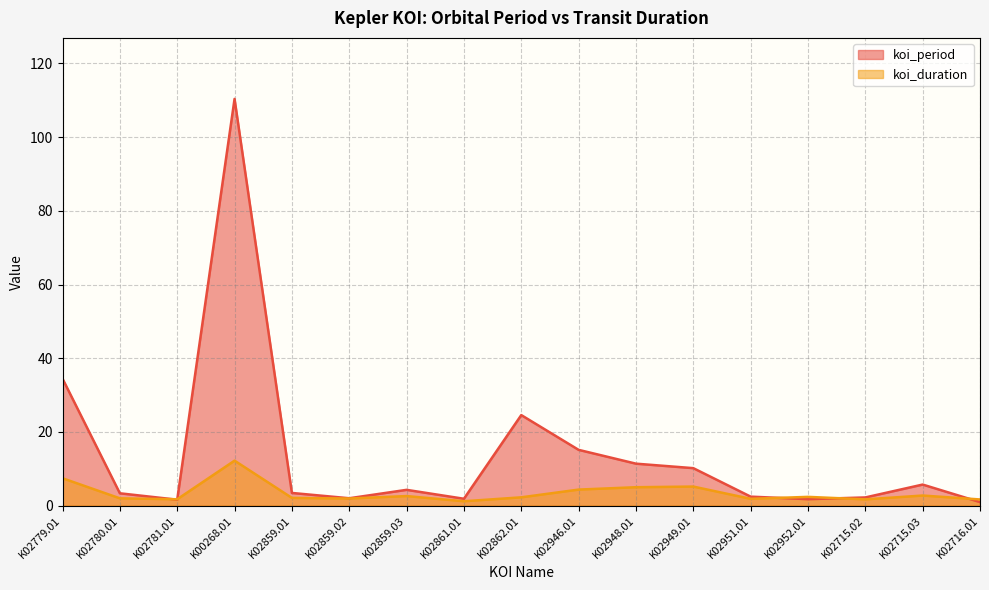

What is the highest value of the koi_period series?

110.4